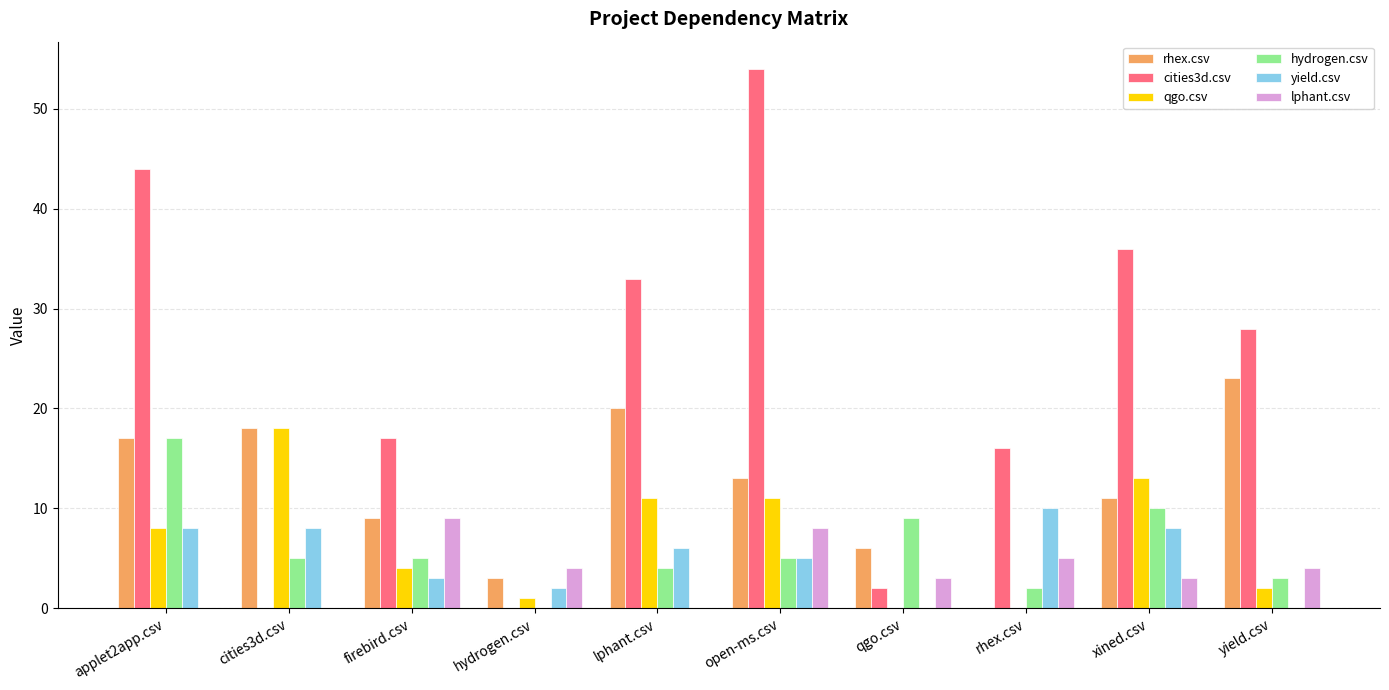

Reading left to right, what are all the values shown in this chart?

rhex.csv: 17	18	9	3	20	13	6	0	11	23
cities3d.csv: 44	0	17	0	33	54	2	16	36	28
qgo.csv: 8	18	4	1	11	11	0	0	13	2
hydrogen.csv: 17	5	5	0	4	5	9	2	10	3
yield.csv: 8	8	3	2	6	5	0	10	8	0
lphant.csv: 0	0	9	4	0	8	3	5	3	4